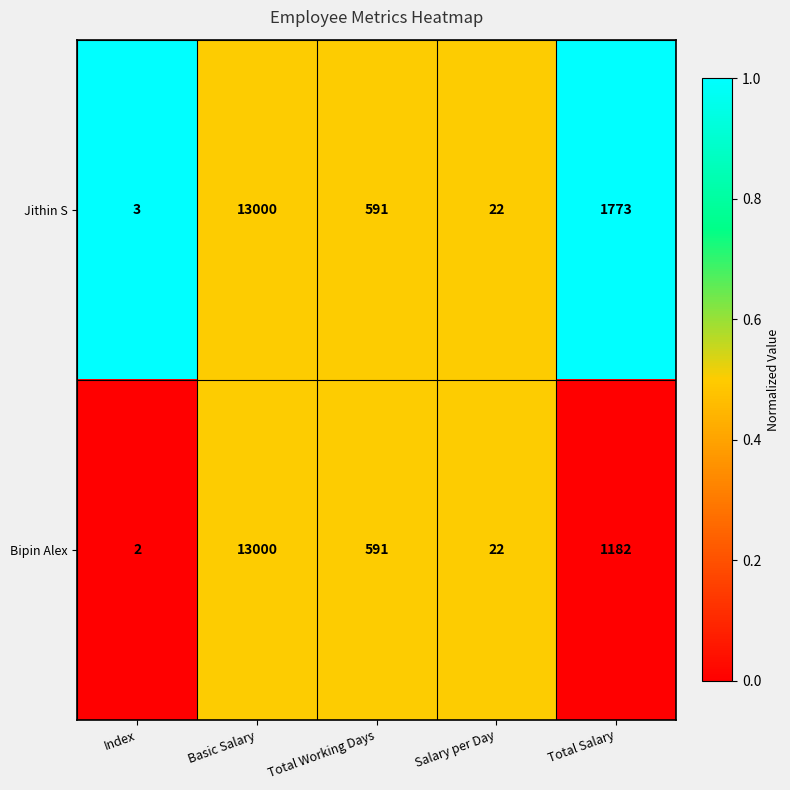

Is it true that Bipin Alex equals 3 at Index?

False